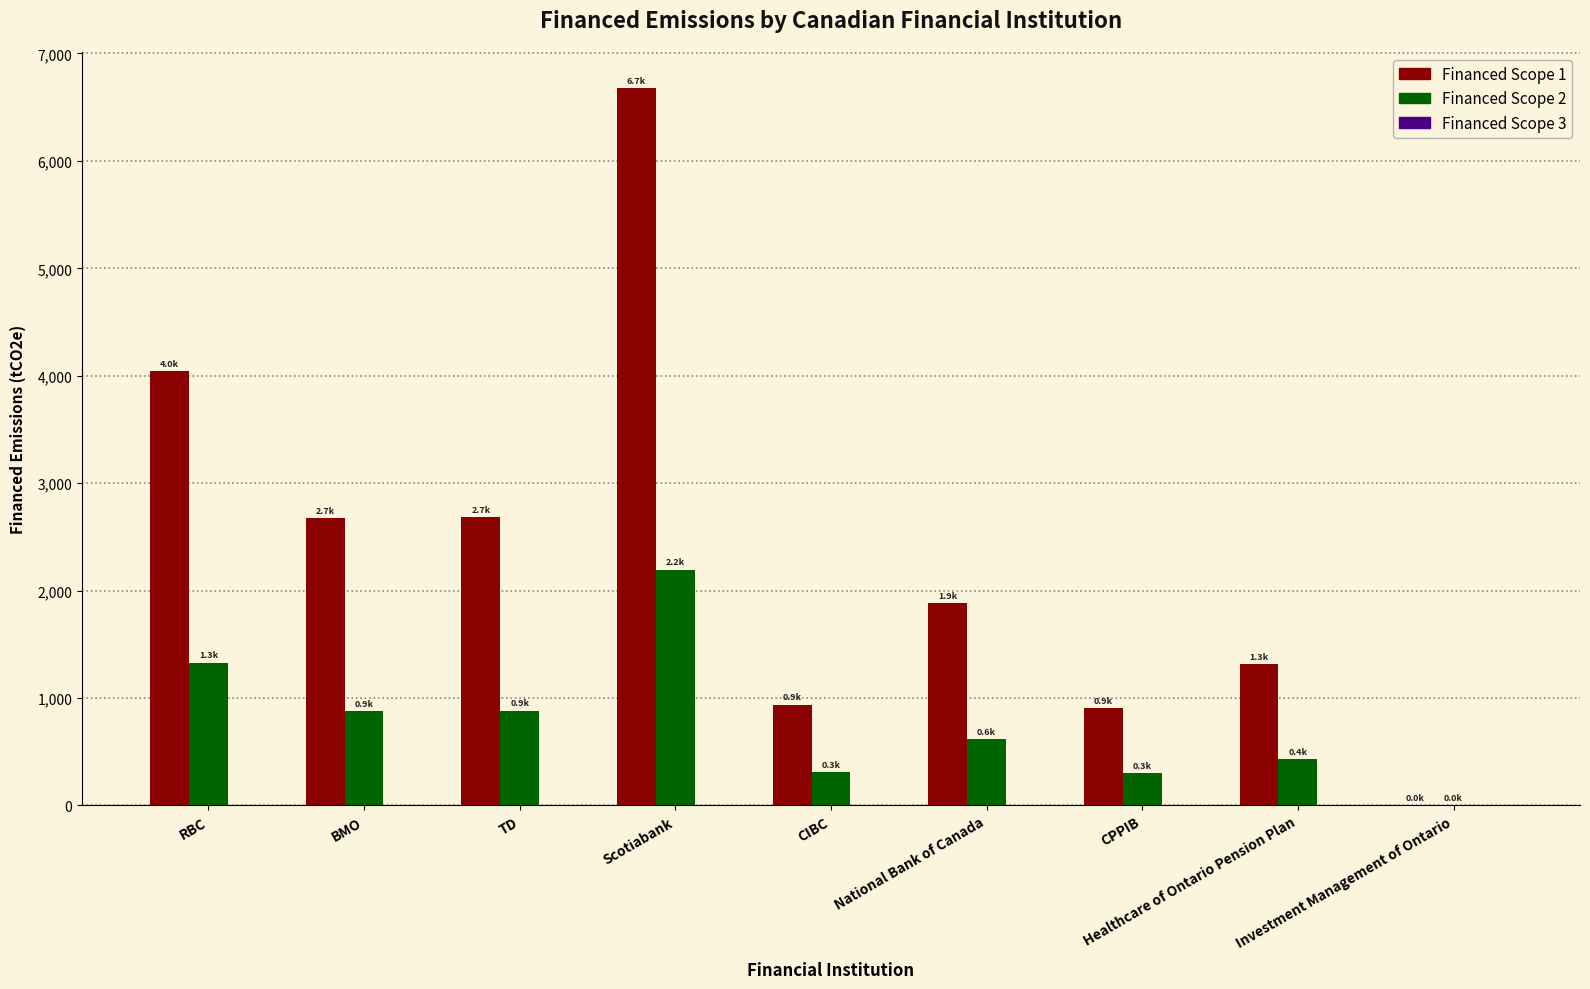

At which category is the sum across all series the highest?

Scotiabank